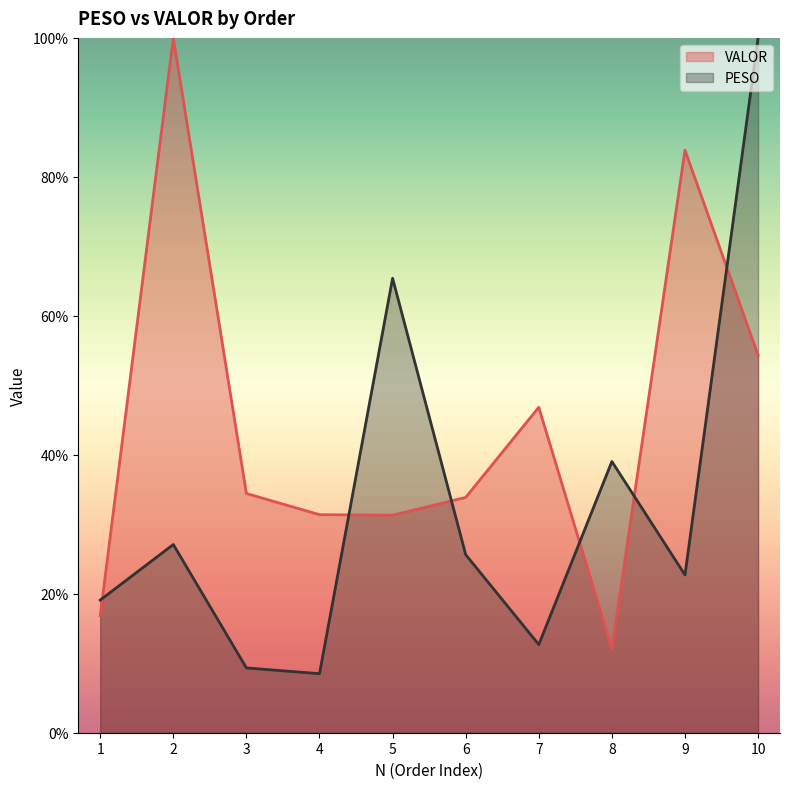

What is the difference between the PESO values at 2 and 8?

11.9